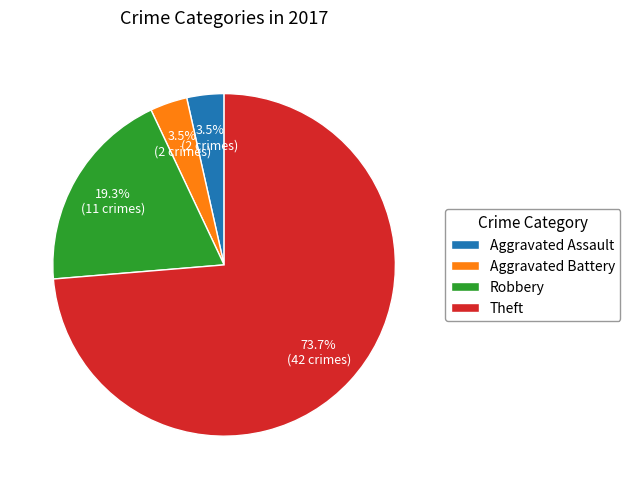

Is there any slice that represents more than half of the pie?

Yes